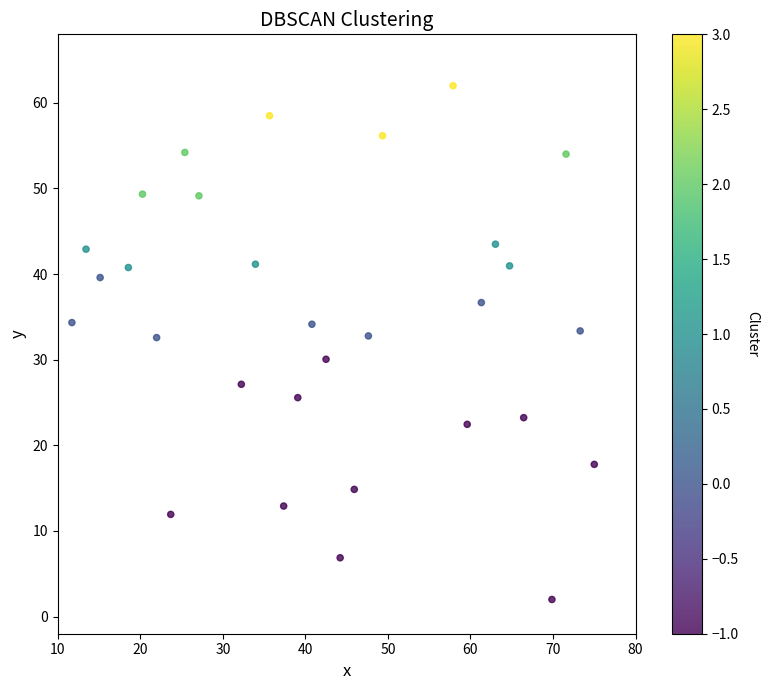

What is the range of X values (max minus min)?

63.3